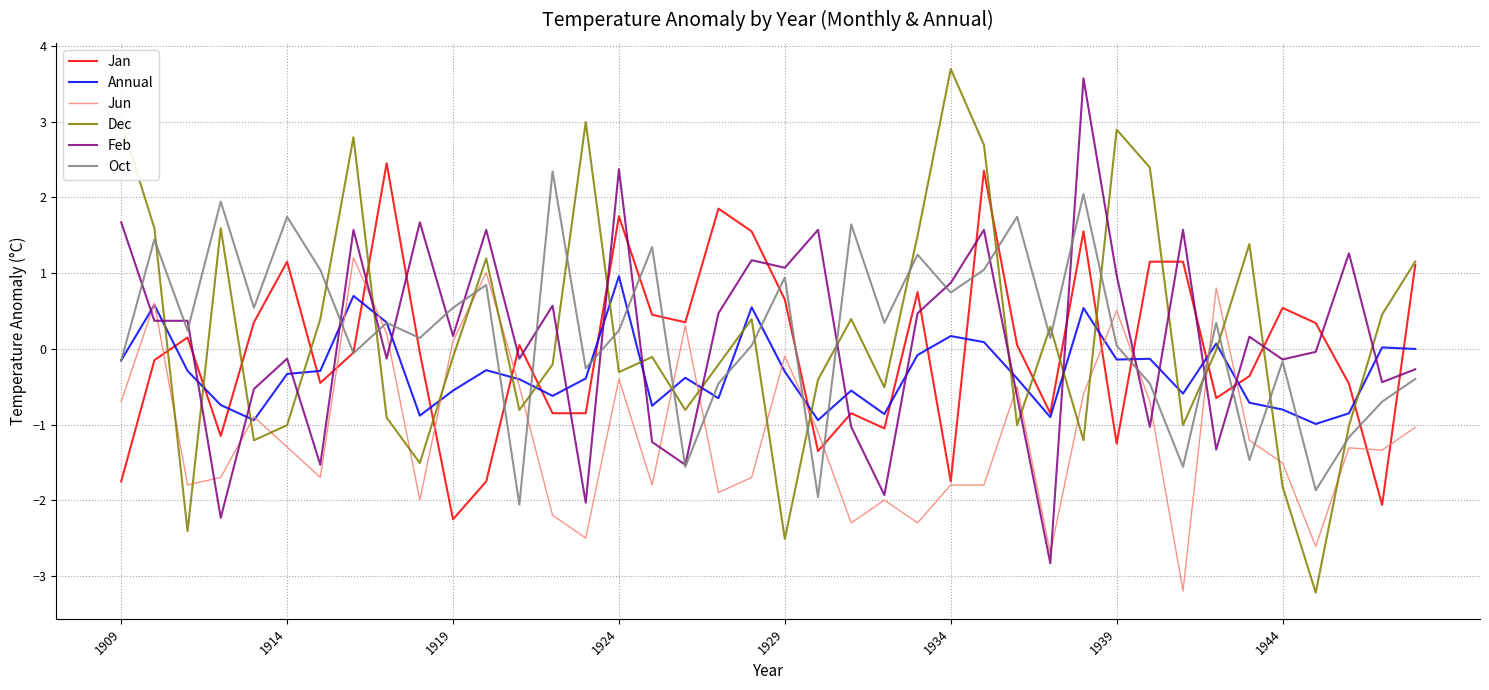

True or false: Feb and Annual intersect in this chart.

True